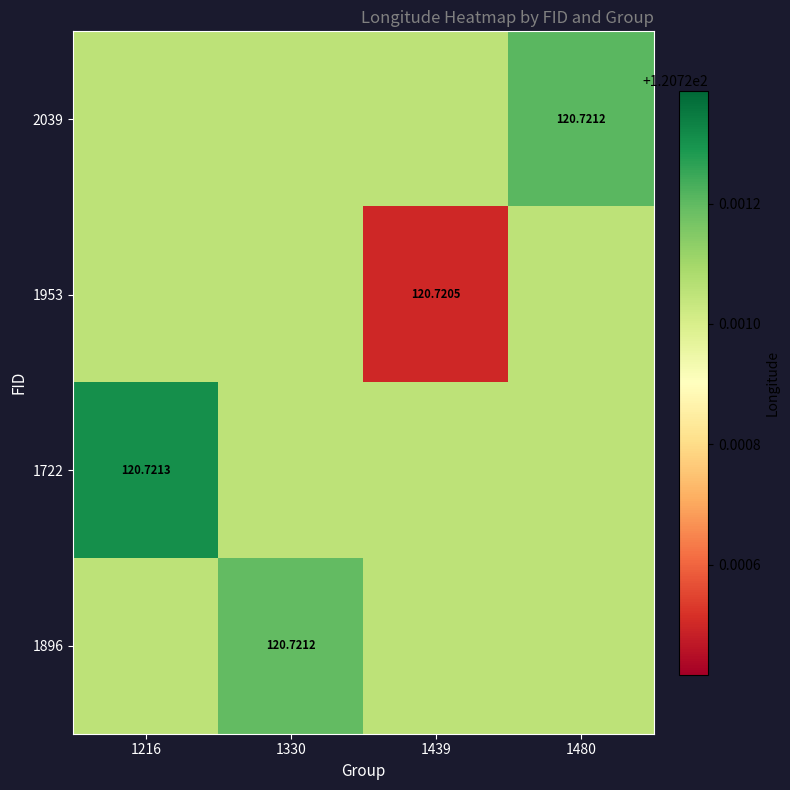

Where is 2039 nearest to the value 120?

1216